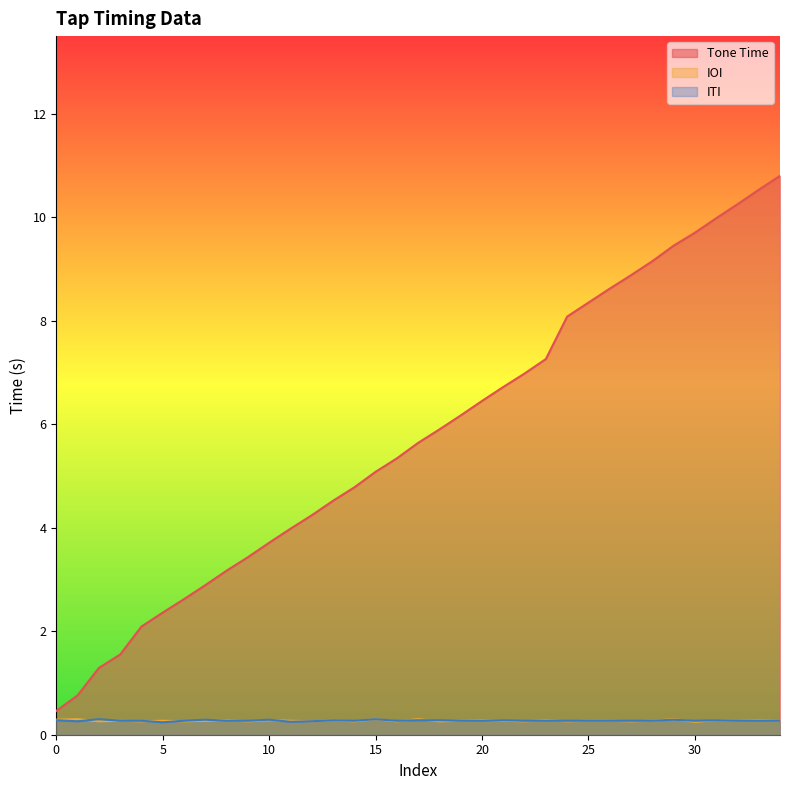

What is the value of the Tone Time point at the 8th from the left?

2.9